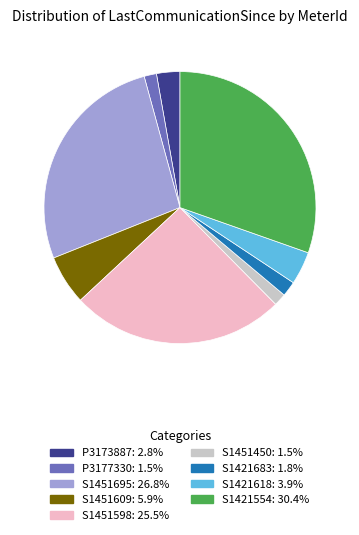

Is the sum of S1451450 and P3177330 greater than half?

No